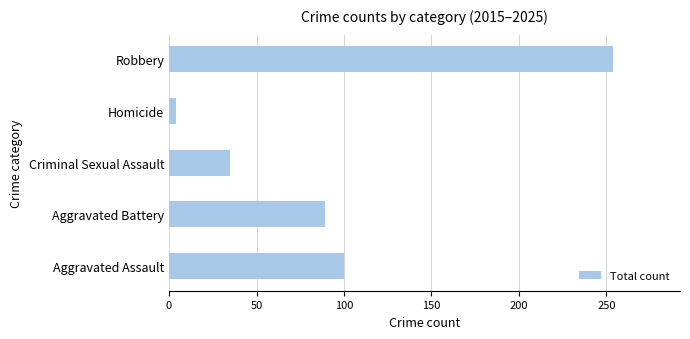

Approximately how many times larger is the value at Aggravated Battery compared to Aggravated Assault?

0.9